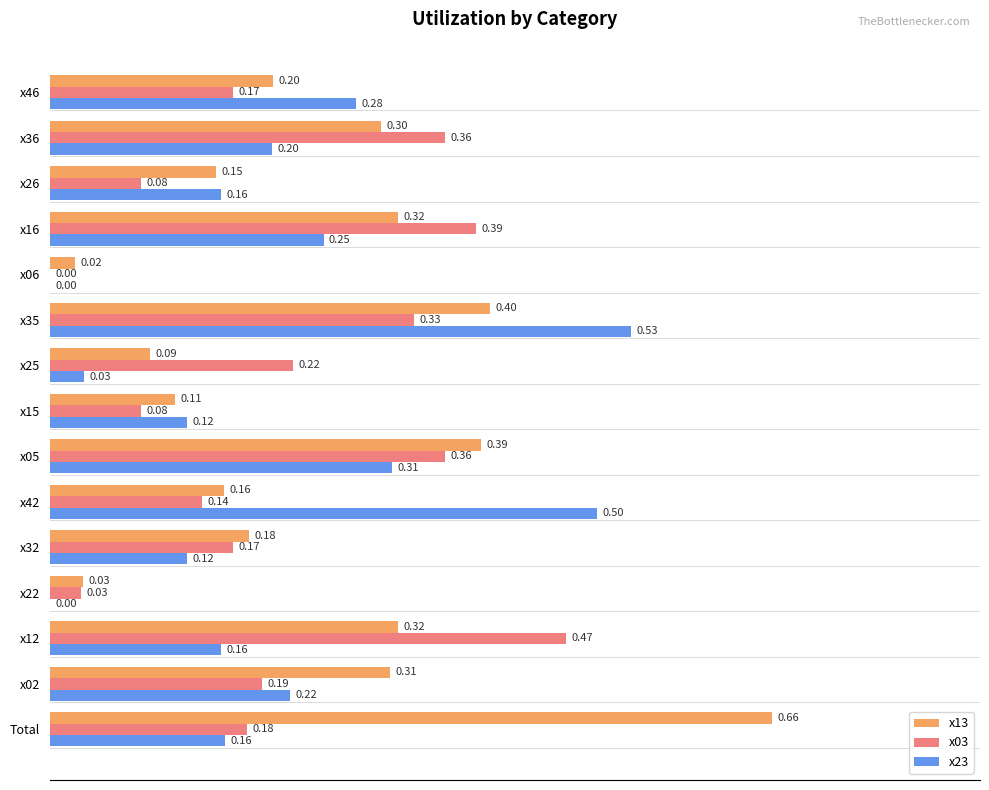

Which series has the largest total across all categories?

x13